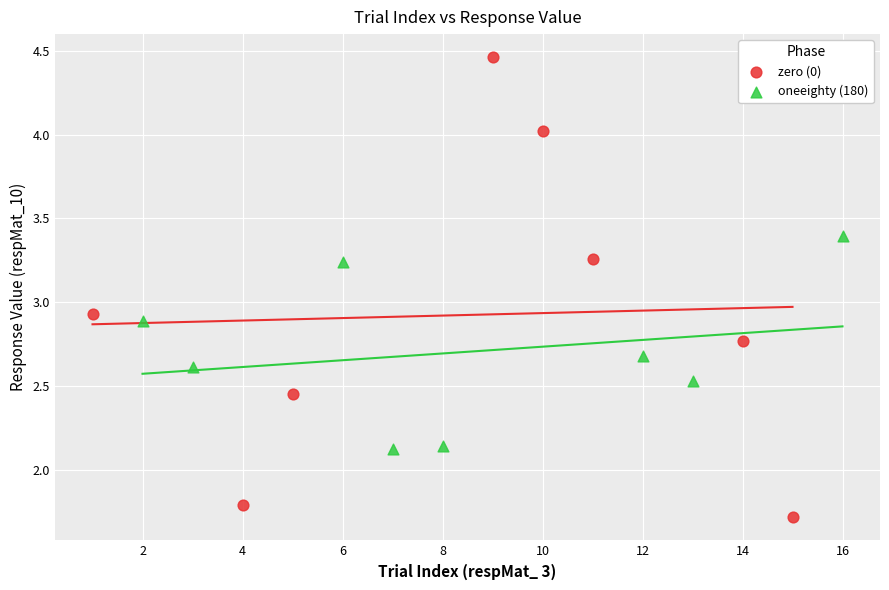

Which series contains the lowest Y value?

zero (0)